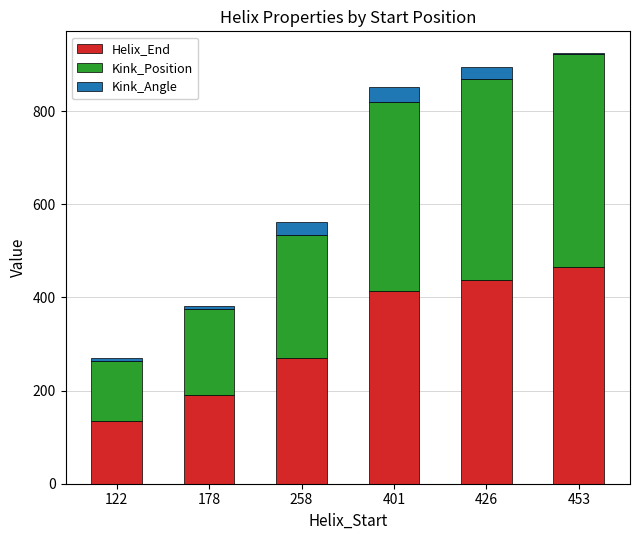

What is the total value across all series at 426?

894.3